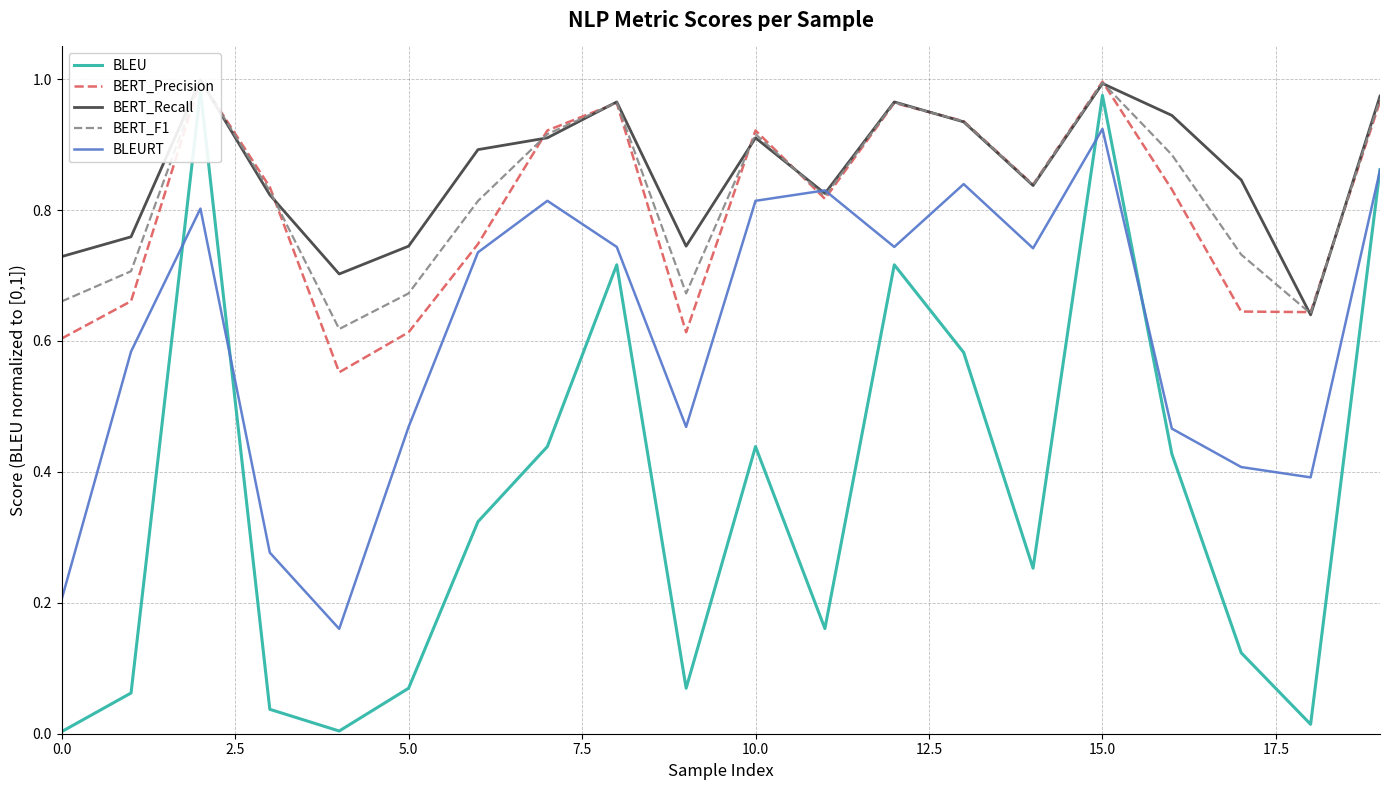

True or false: BERT_Recall and BLEU cross at least once.

False